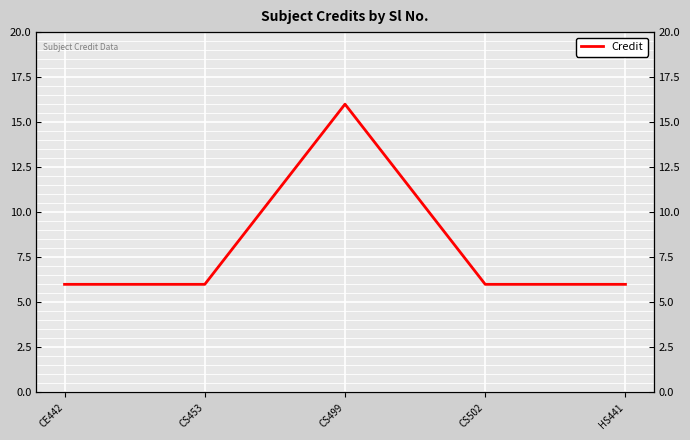

Reading right to left, transcribe all the data shown in this chart.

HS441=6	CS502=6	CS499=16	CS453=6	CE442=6